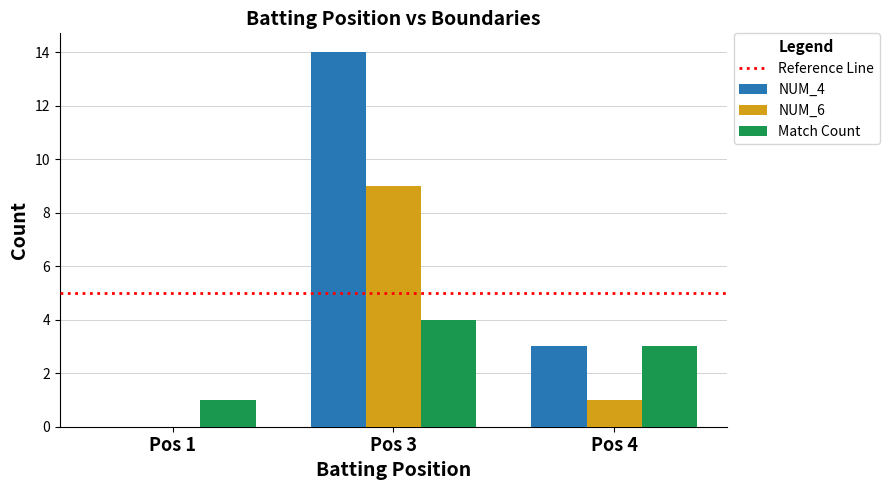

What is the sum of all NUM_6 values?

10